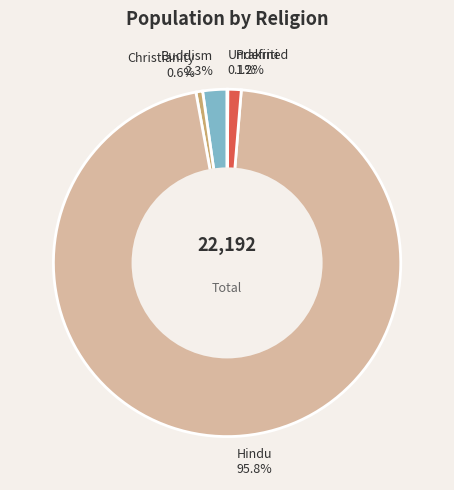

Does Christianity 0.6% account for over 50% of the chart?

No